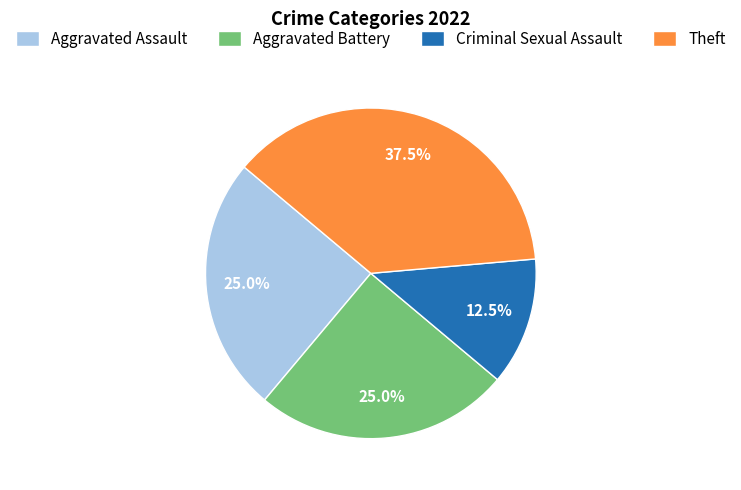

Count the number of slices in the pie.

4